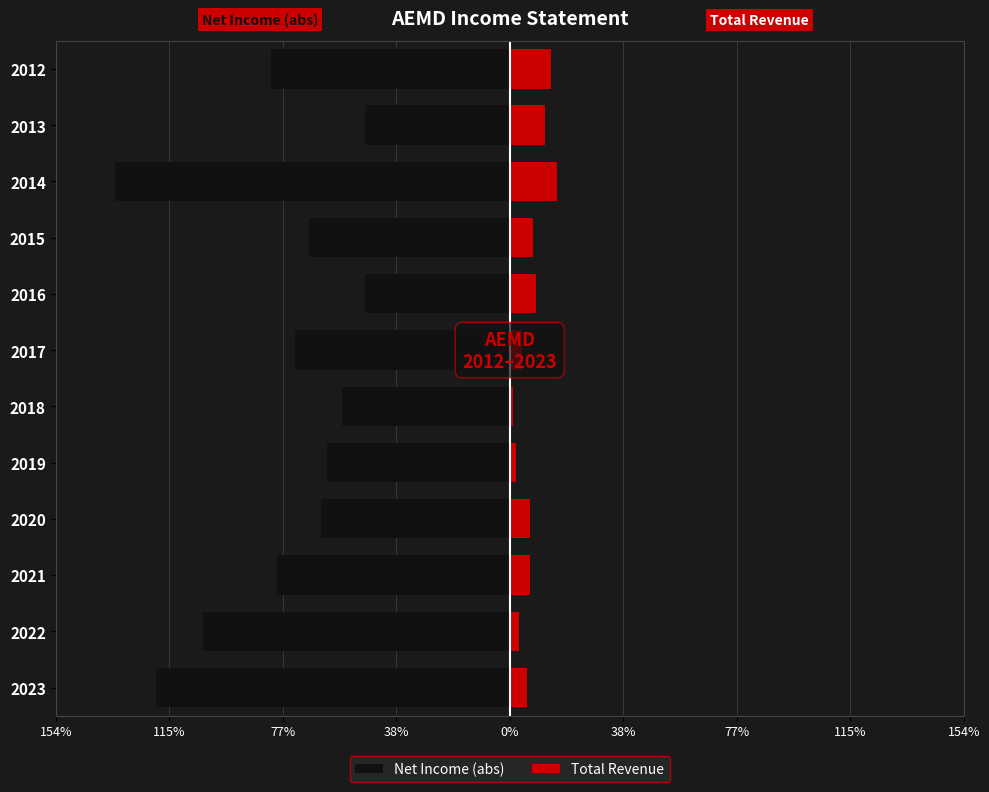

The Total Revenue series shows 1476 at 2016. True or false?

False